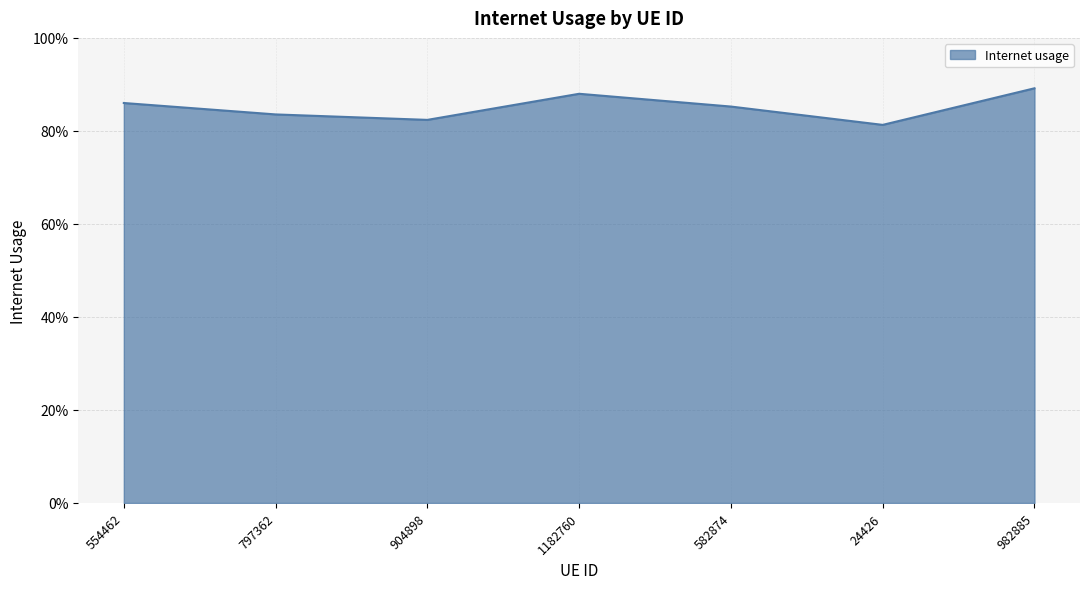

Is this an area chart (filled region under the line)?

Yes